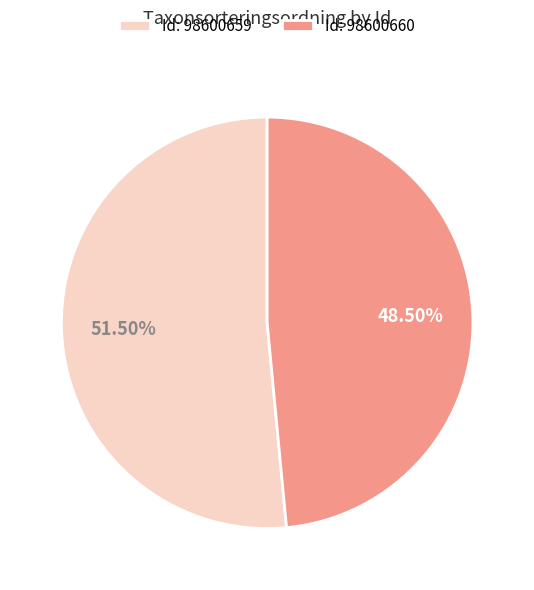

Do Id: 98600660 and Id: 98600659 together represent more than half of the pie?

Yes